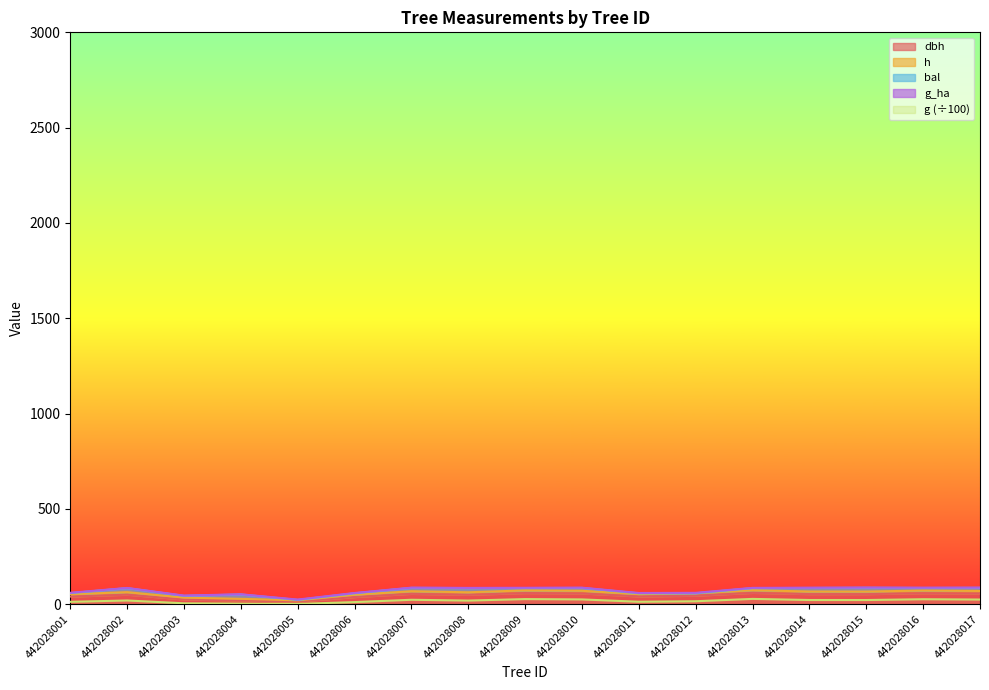

True or false: g and h intersect in this chart.

False